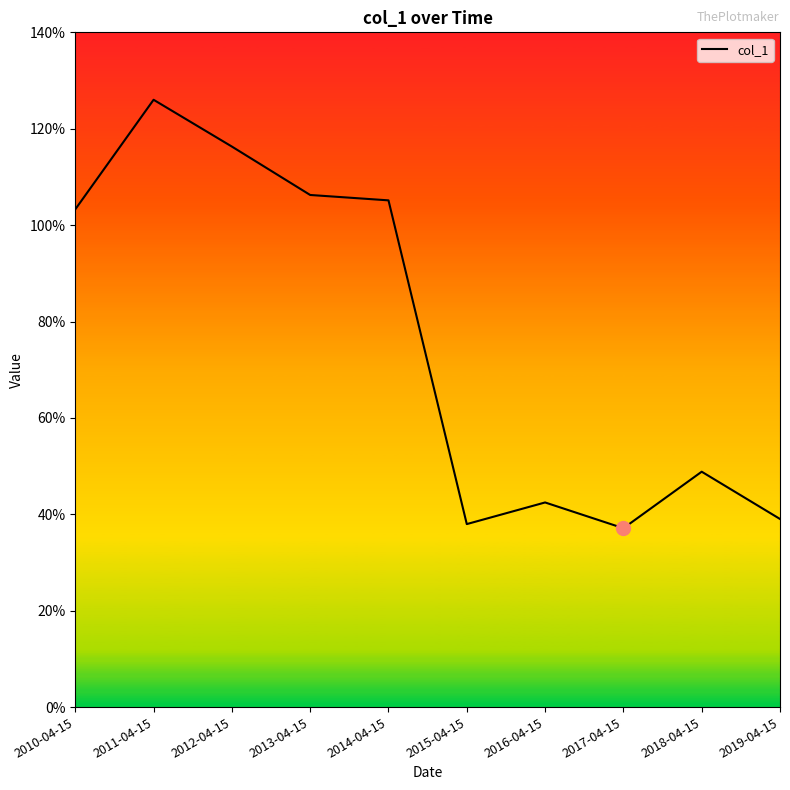

Between 2014-04-15 and 2019-04-15, which is larger?

2014-04-15